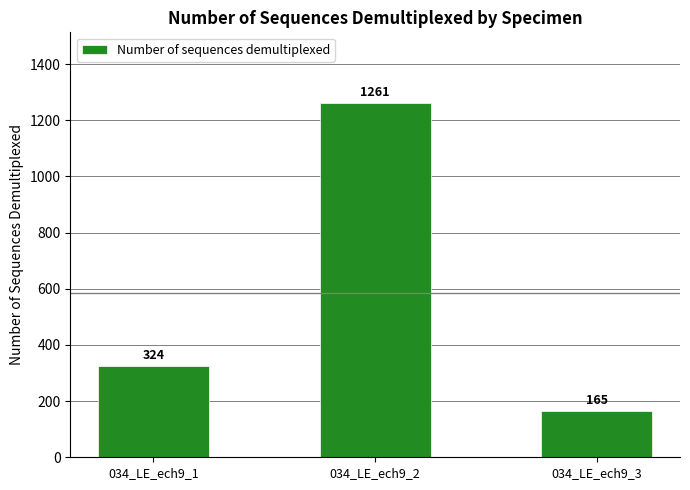

What is the sum of the values at 034_LE_ech9_3 and 034_LE_ech9_1?

489